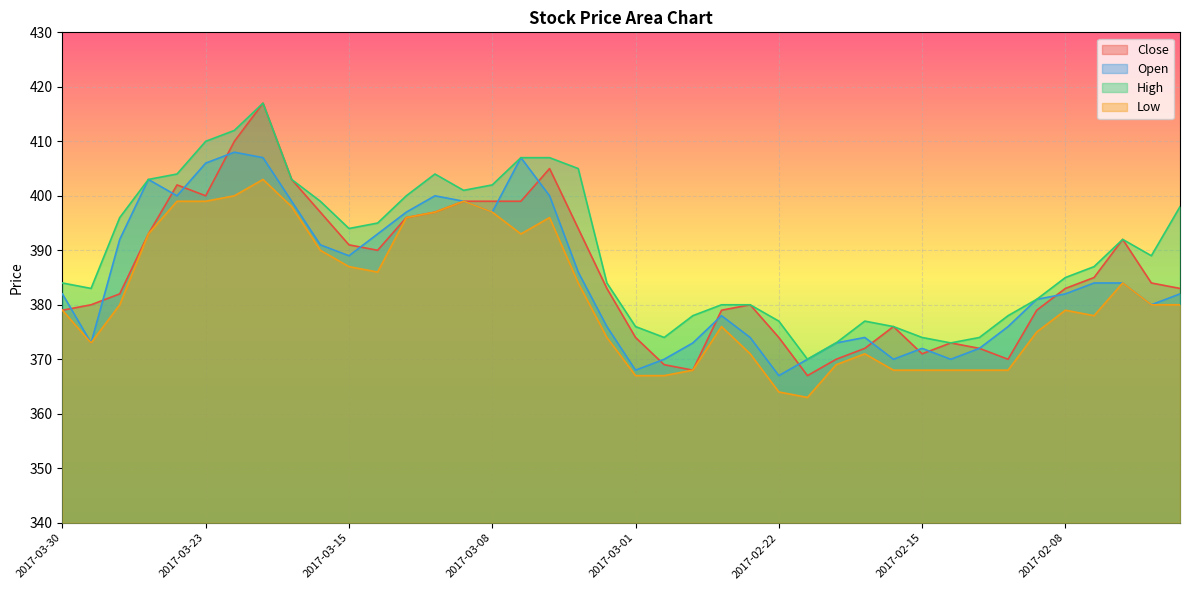

How many interior local peaks does the High series have?

4